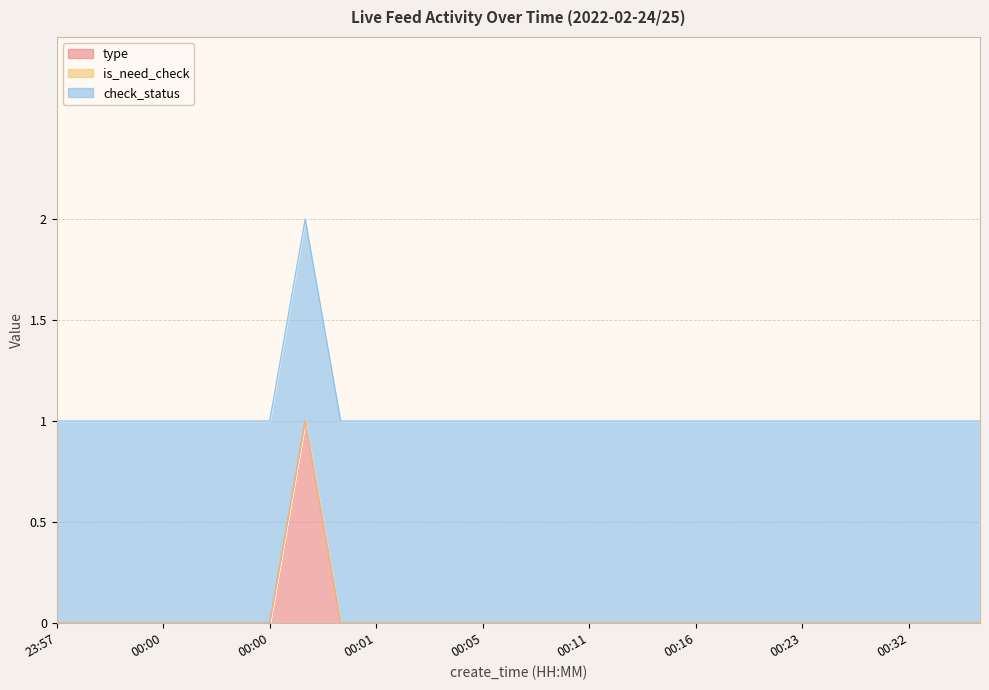

What is the difference between the maximum and minimum values in the type series?

1